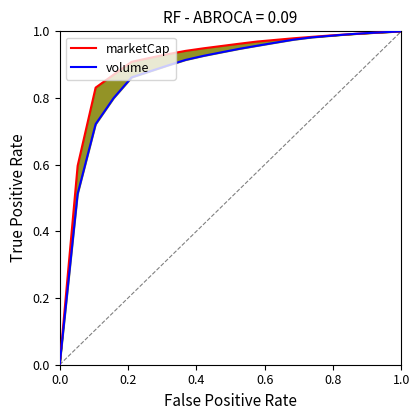

True or false: marketCap has a value of 1.8 at 1.0.

False